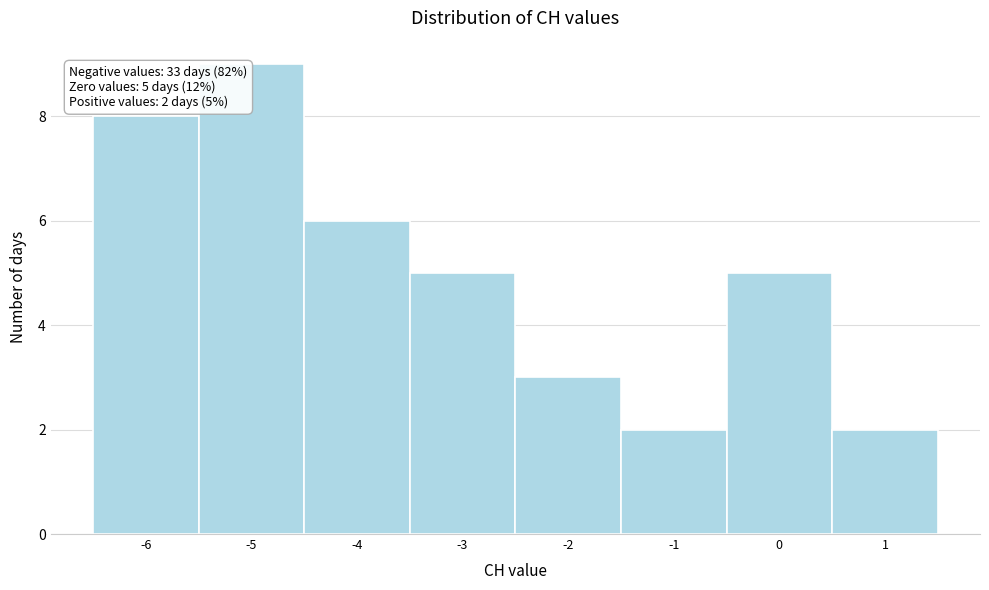

Over which range of the x-axis is the bar tallest?

-5.5 to -4.5